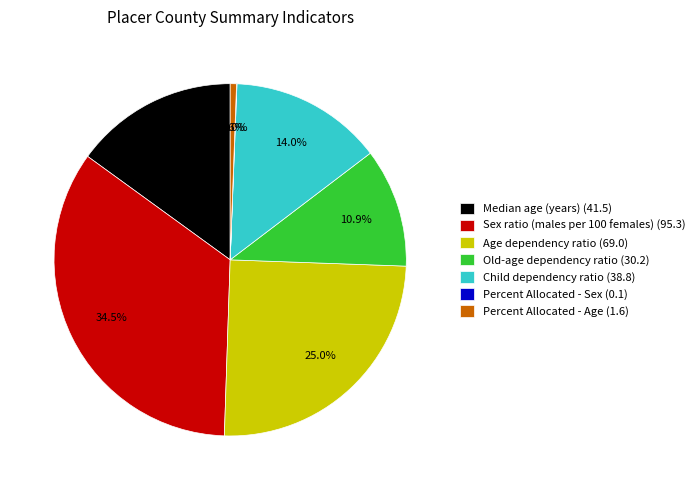

Is it true that Child dependency ratio is 14% of the pie?

True